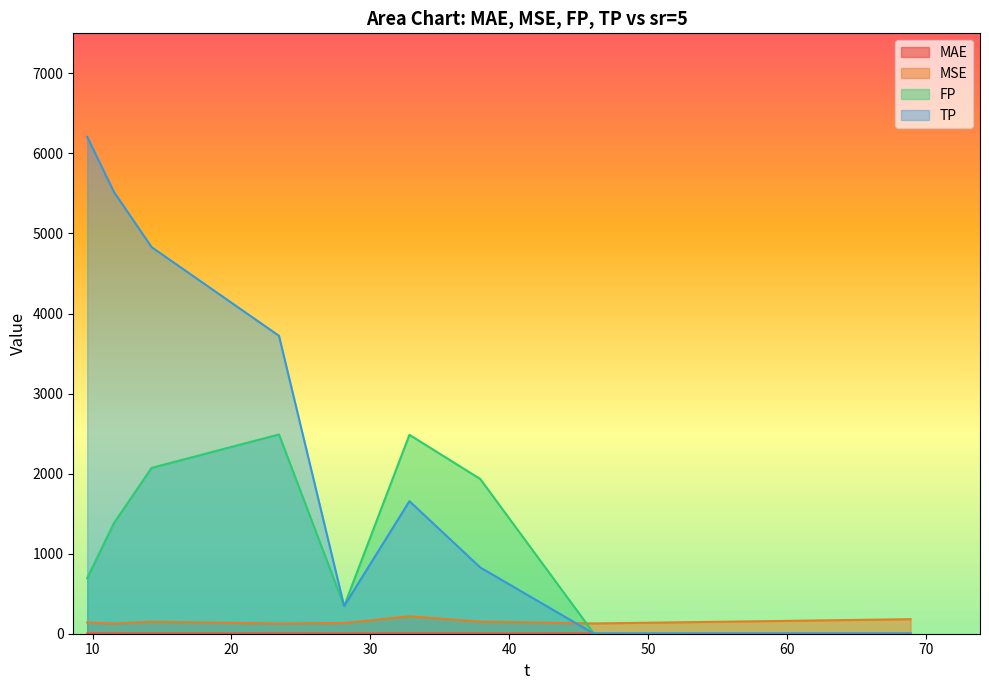

Which series has the largest range (max minus min)?

TP